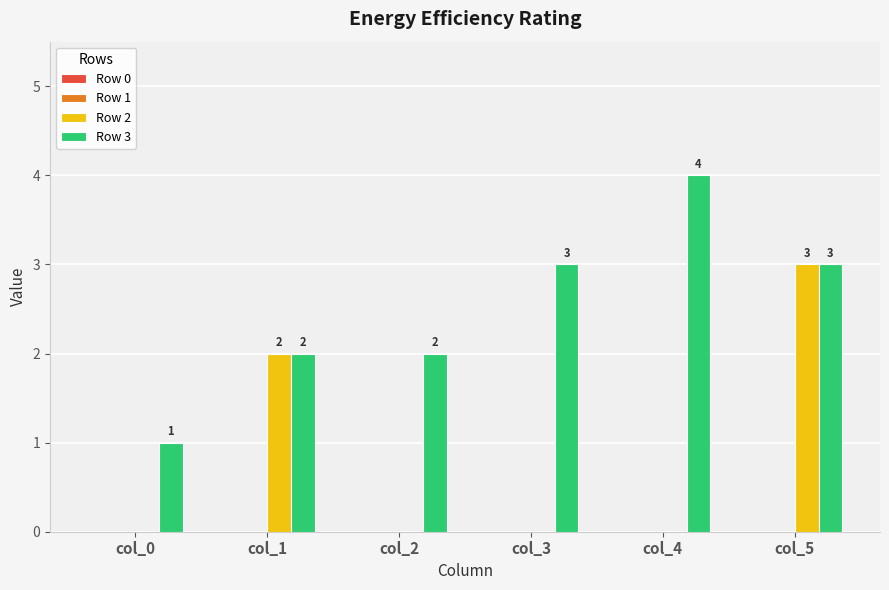

What is the greatest value displayed?

4